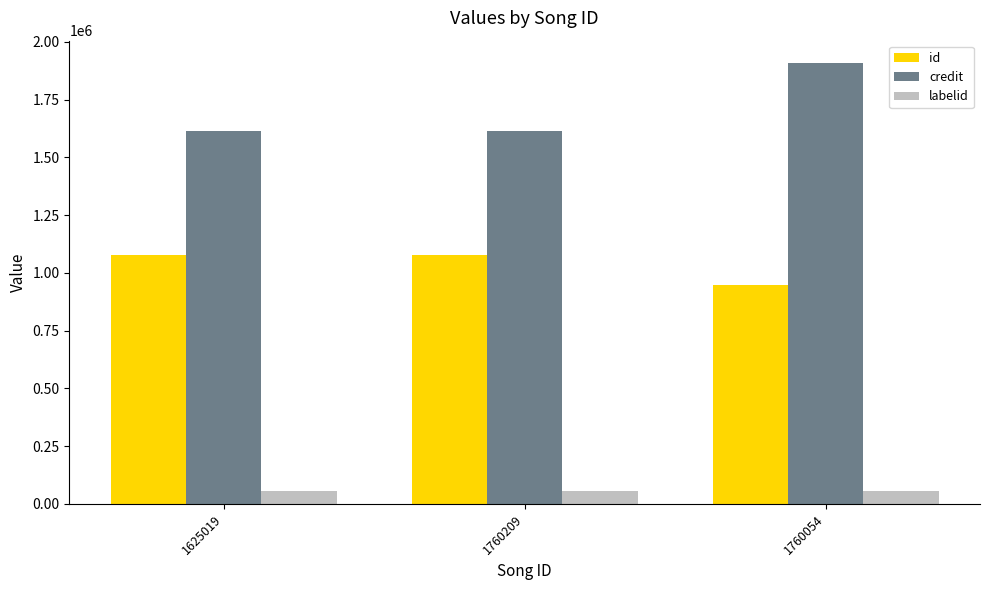

What are all the series names shown in the legend?

id, credit, labelid